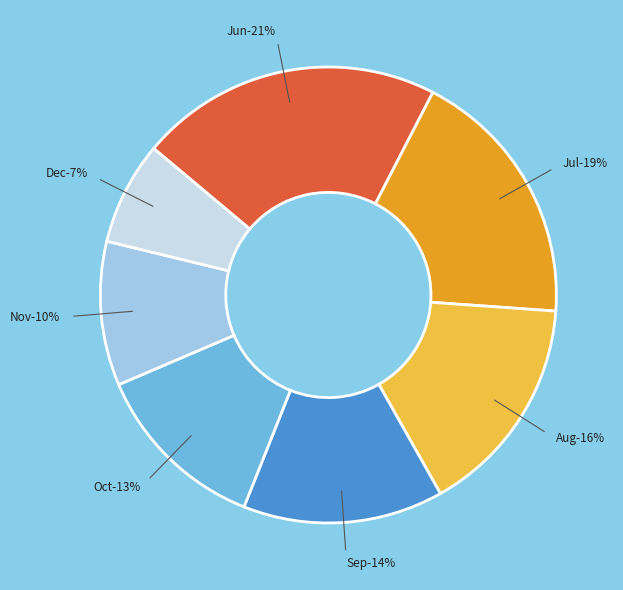

What is the smallest slice in the pie chart?

7